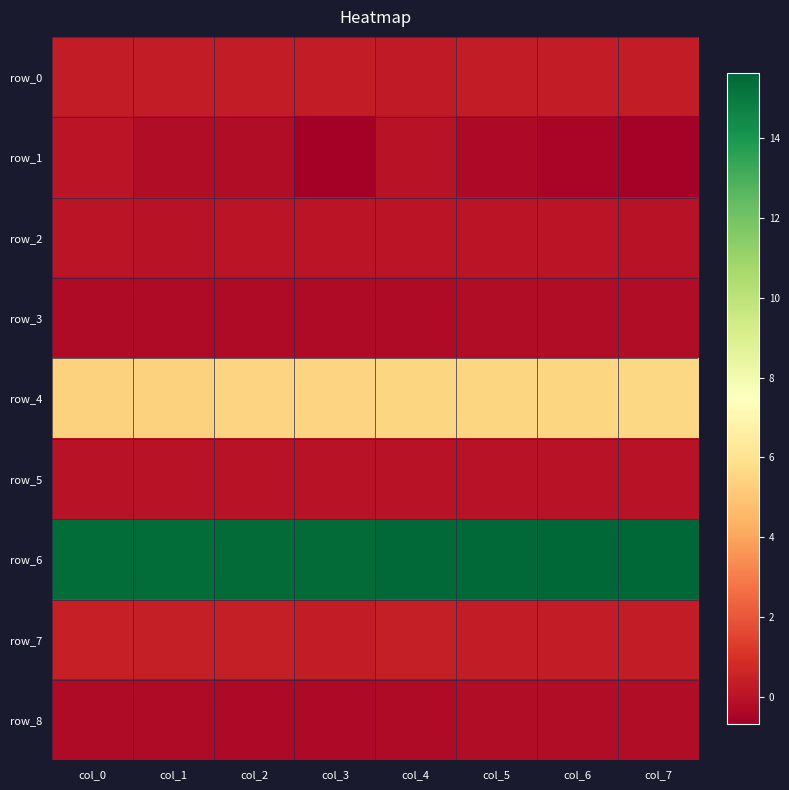

True or false: row_6 has a value of 15.5 at col_4.

True